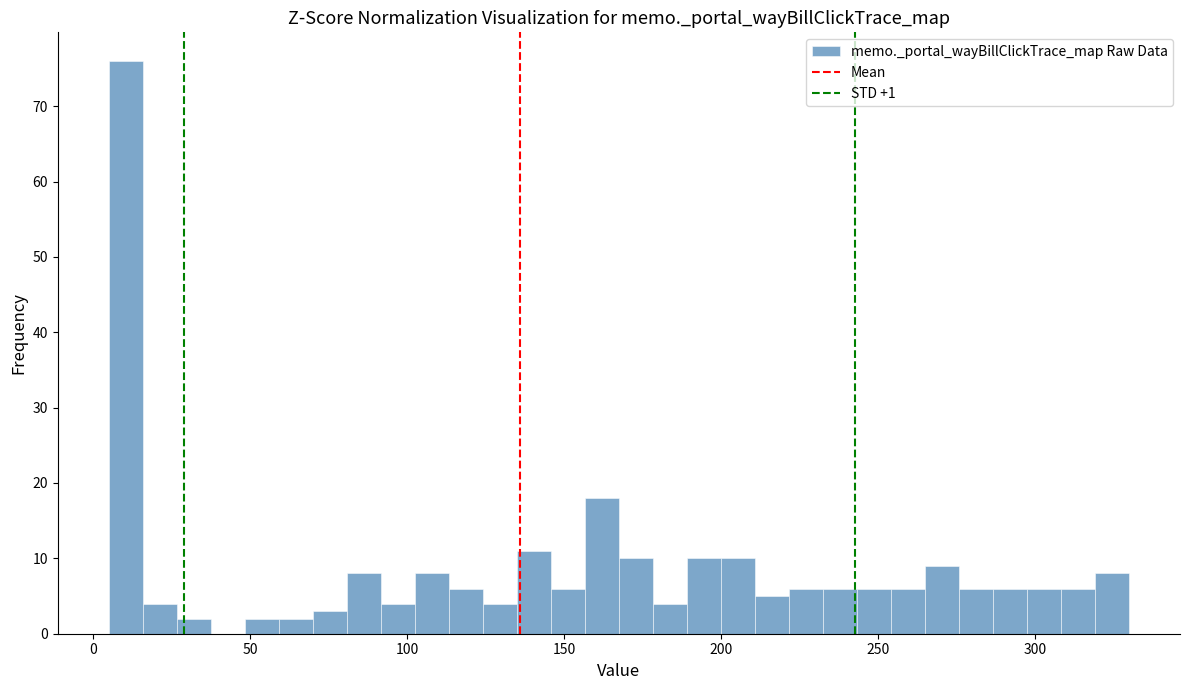

Read against the x-axis, roughly where is the centre of the tallest bar?

10